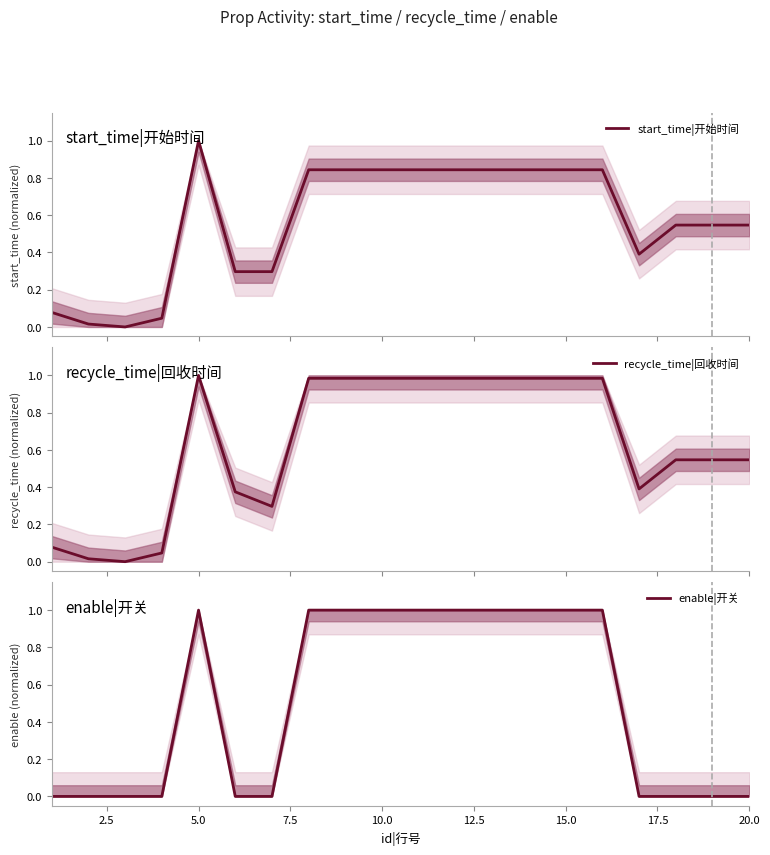

In recycle_time|回收时间, how many points are higher than both neighbors (excluding endpoints)?

1